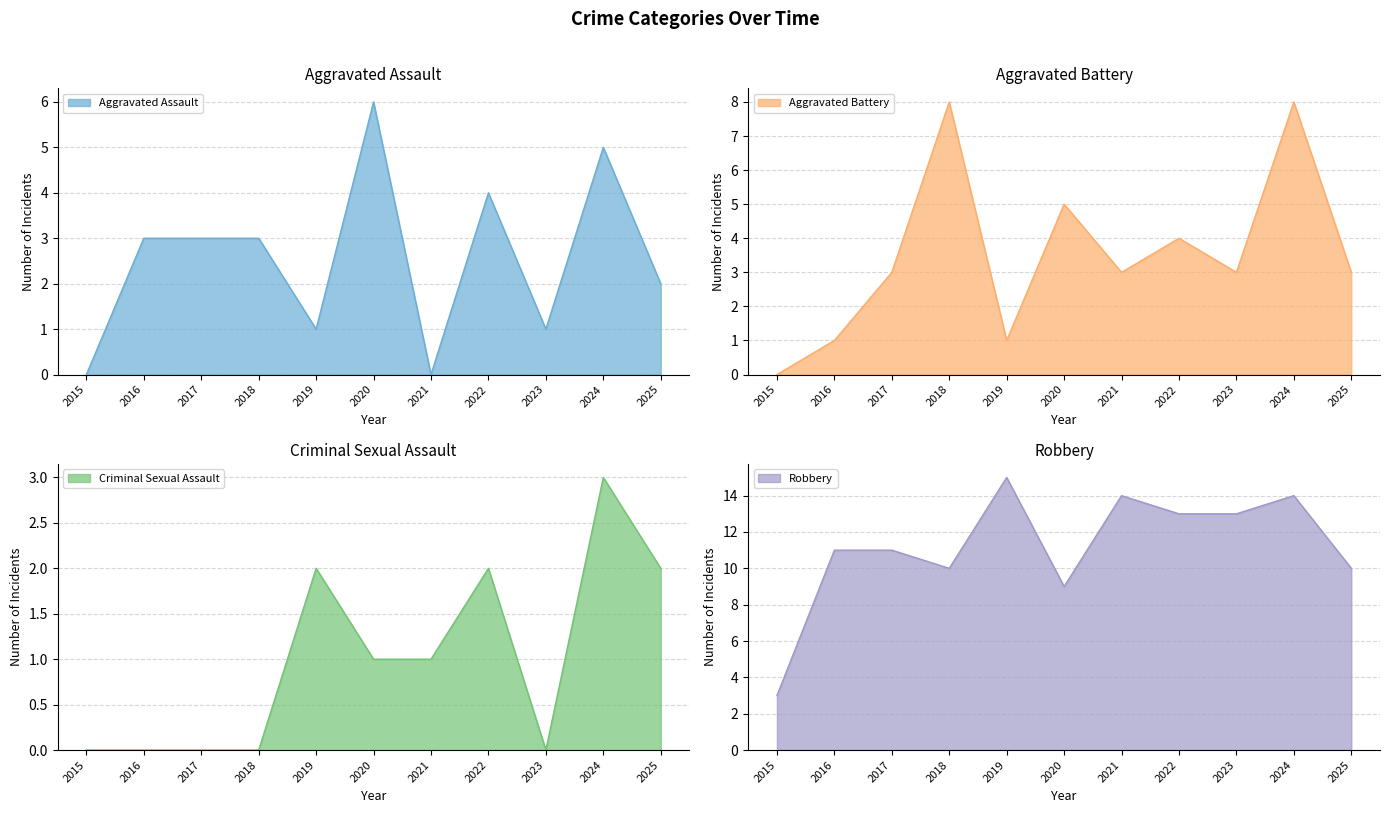

Reading left to right, extract all data points from this chart.

Aggravated Assault: 2015=0	2016=3	2017=3	2018=3	2019=1	2020=6	2021=0	2022=4	2023=1	2024=5	2025=2
Aggravated Battery: 2015=0	2016=1	2017=3	2018=8	2019=1	2020=5	2021=3	2022=4	2023=3	2024=8	2025=3
Criminal Sexual Assault: 2015=0	2016=0	2017=0	2018=0	2019=2	2020=1	2021=1	2022=2	2023=0	2024=3	2025=2
Robbery: 2015=3	2016=11	2017=11	2018=10	2019=15	2020=9	2021=14	2022=13	2023=13	2024=14	2025=10